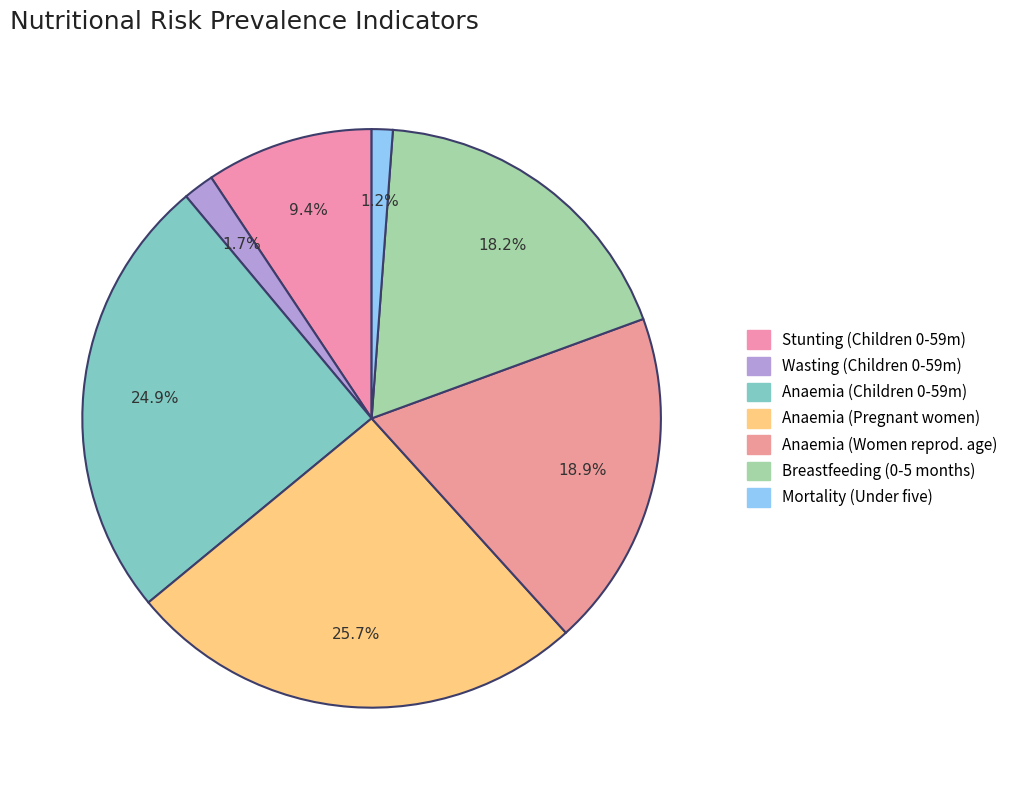

What is the largest slice in the pie chart?

Anaemia (Pregnant women)